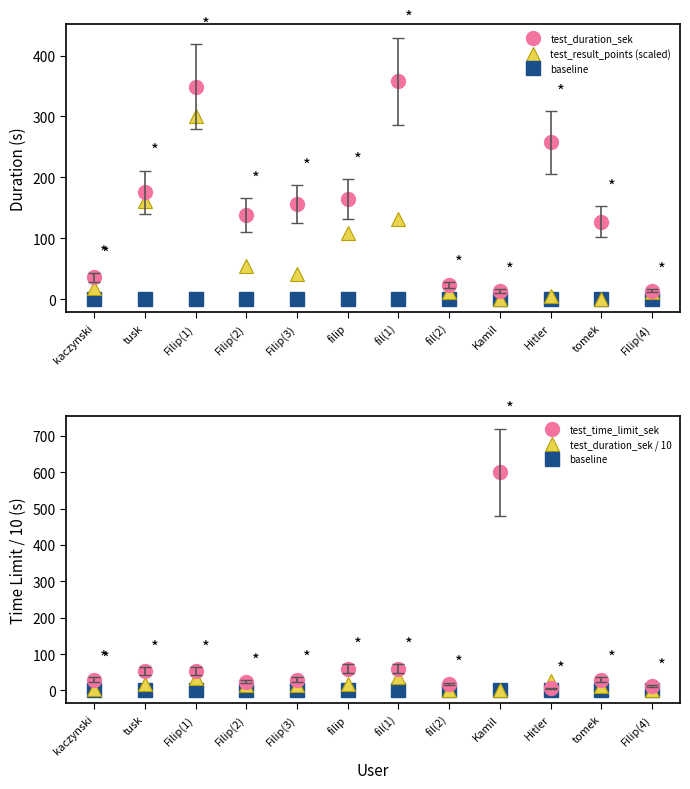

Rank the series by their maximum value, from lowest to highest.

baseline, test_duration_sek / 10, test_result_points (scaled), test_duration_sek, test_time_limit_sek